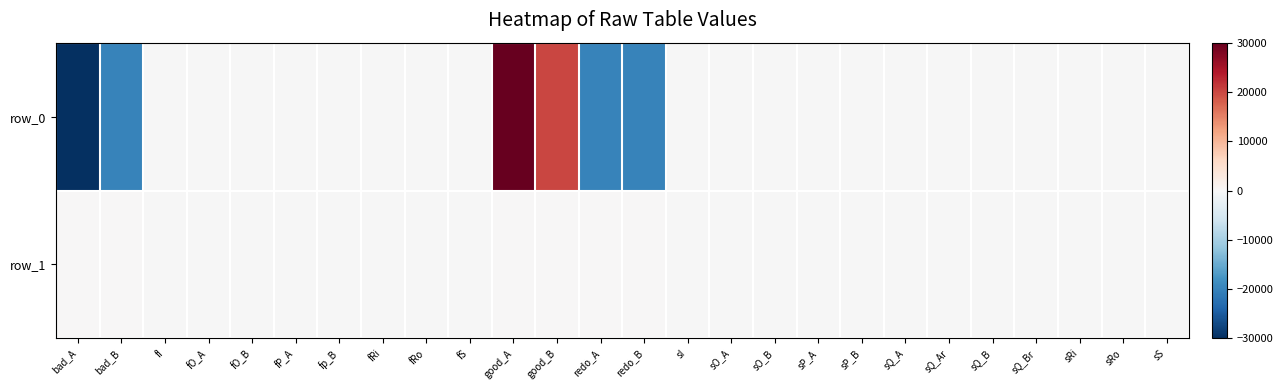

At which category is the sum across all series the highest?

good_A